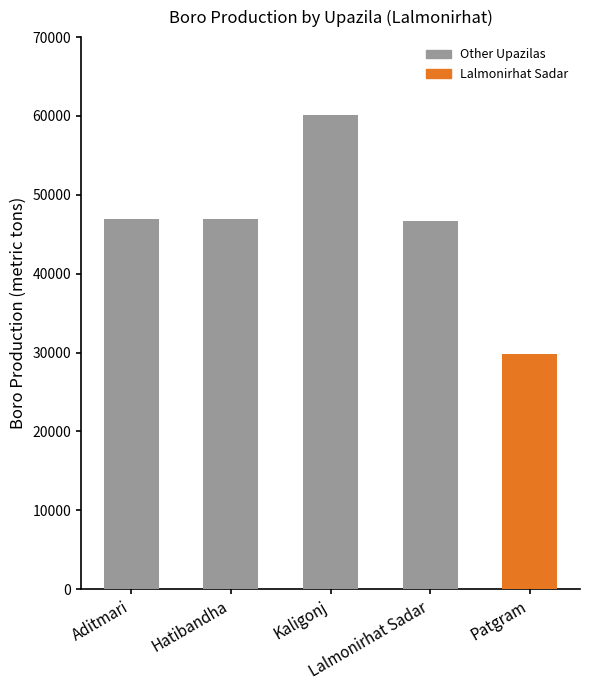

What position from the right is Patgram?

1